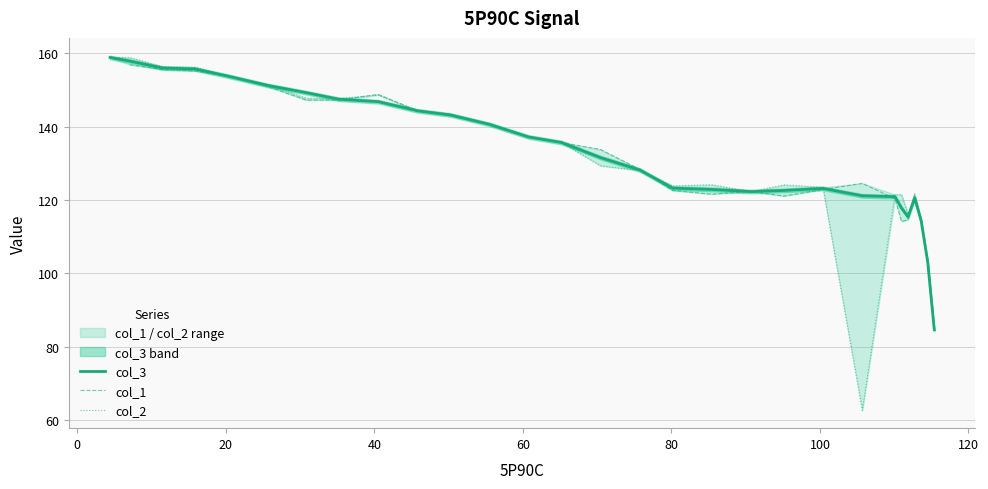

At how many categories does at least one series exceed 126?

16